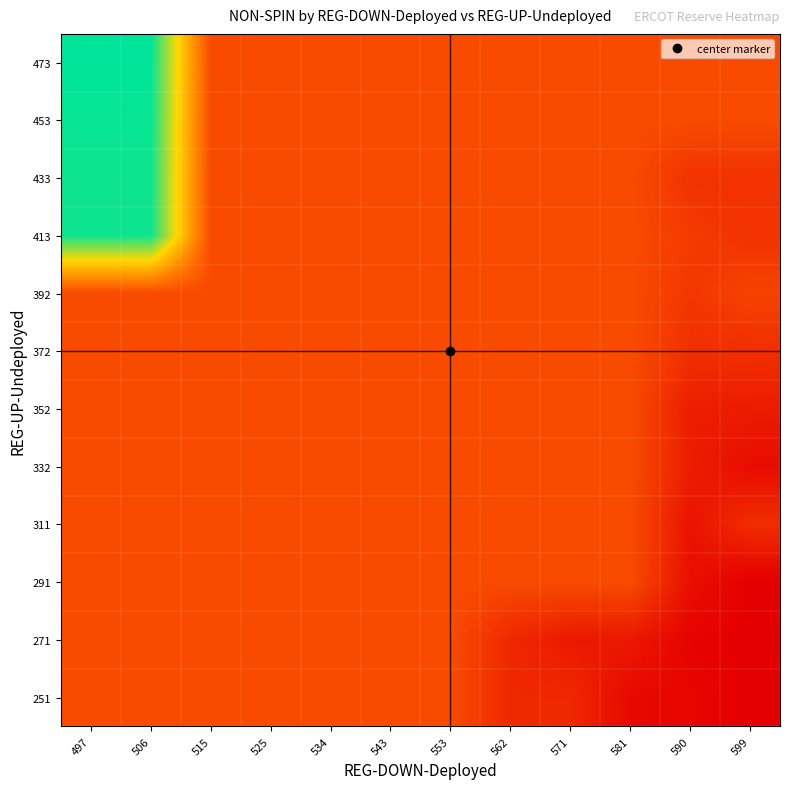

At how many categories does at least one series exceed 3647?

2